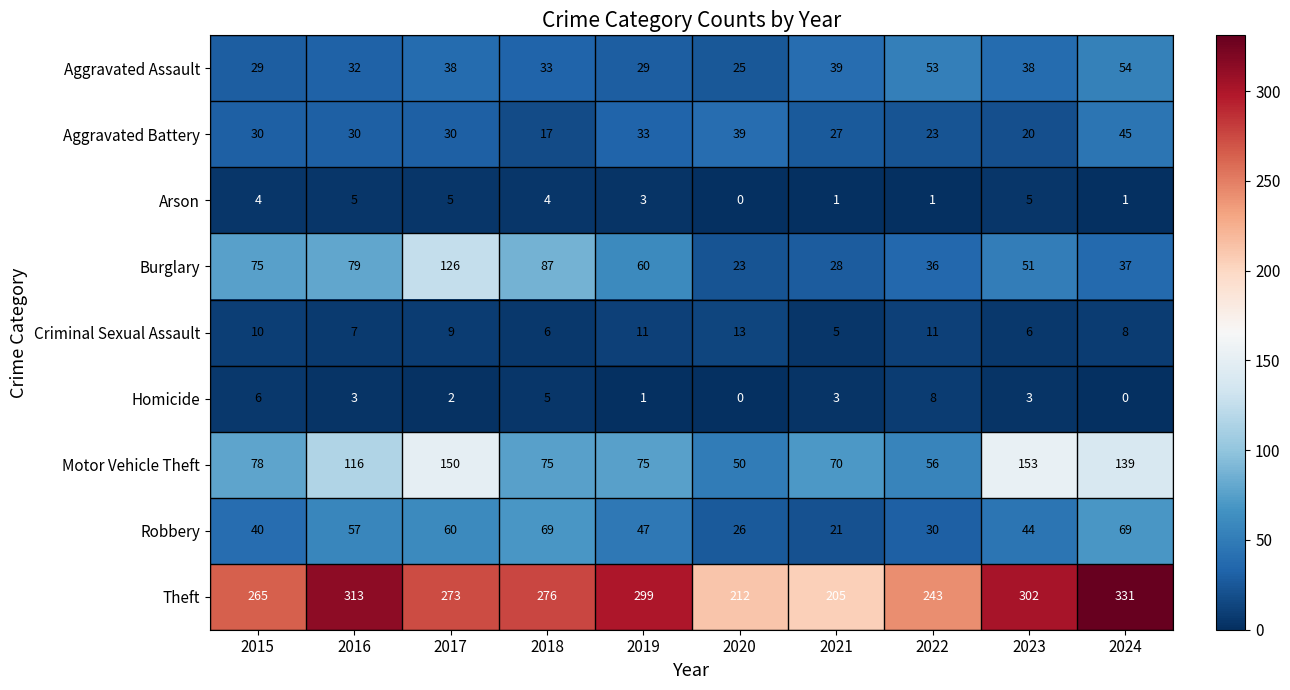

Which series has the largest range (max minus min)?

Theft